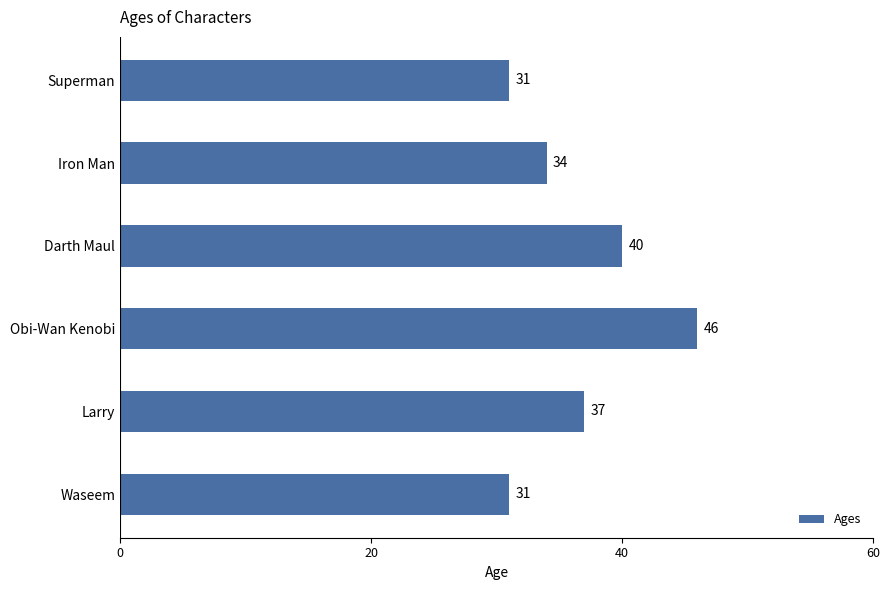

Which category has the highest value across all series?

Obi-Wan Kenobi